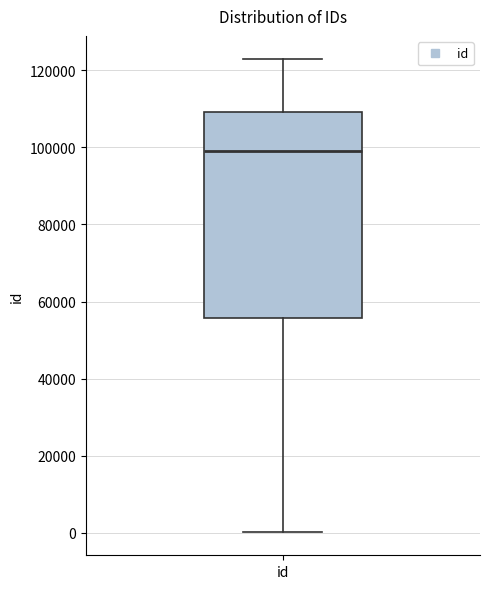

Where does the lower whisker of the box for id end on the y-axis? The values are not printed on the chart, so give them approximately, as read against the axis.

0